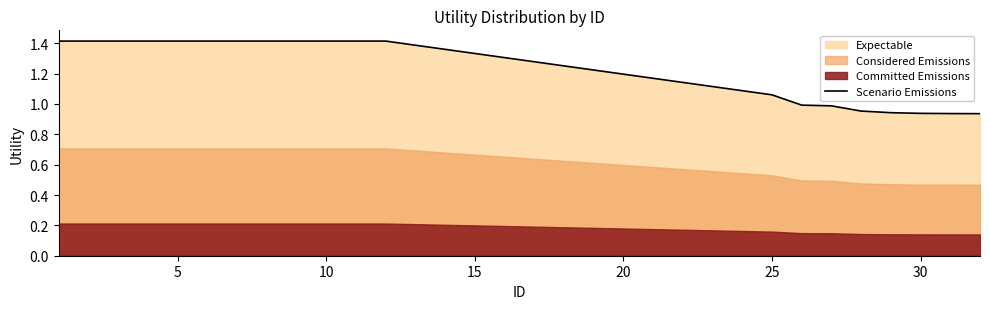

Does the chart display data point markers on the line(s)?

No